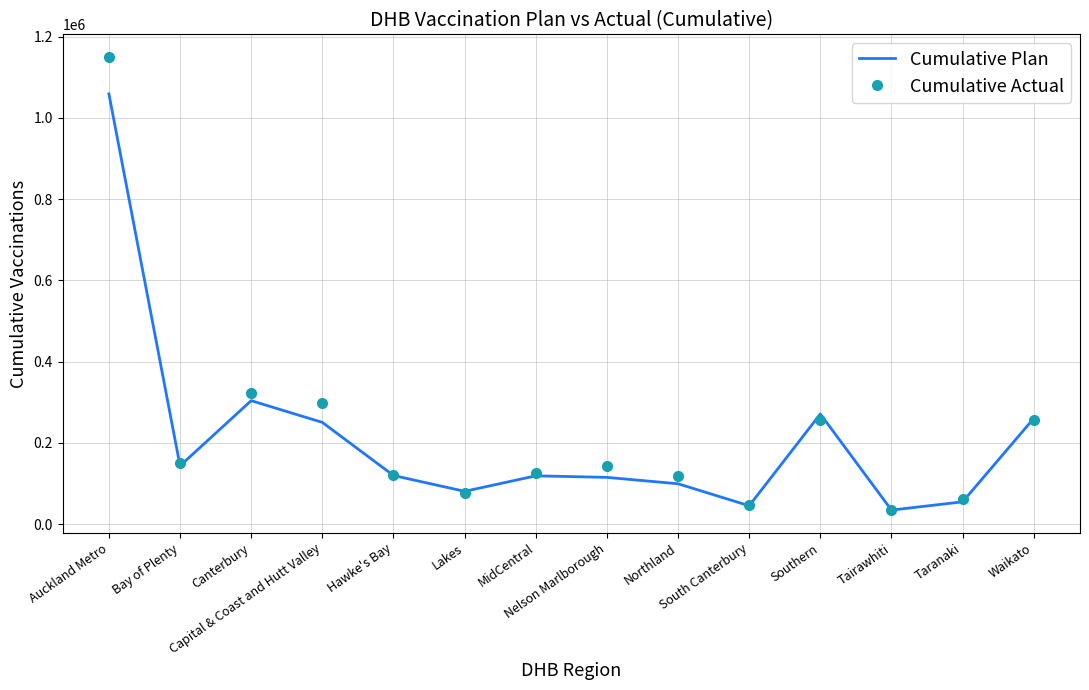

What is the total value across all series at Hawke's Bay?

241784